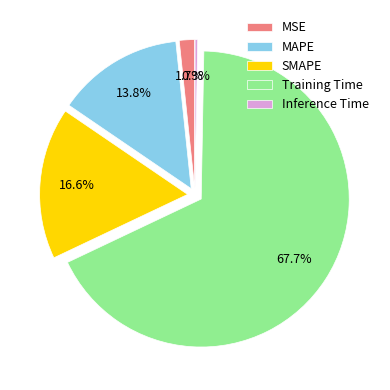

Does any single category account for the majority?

Yes